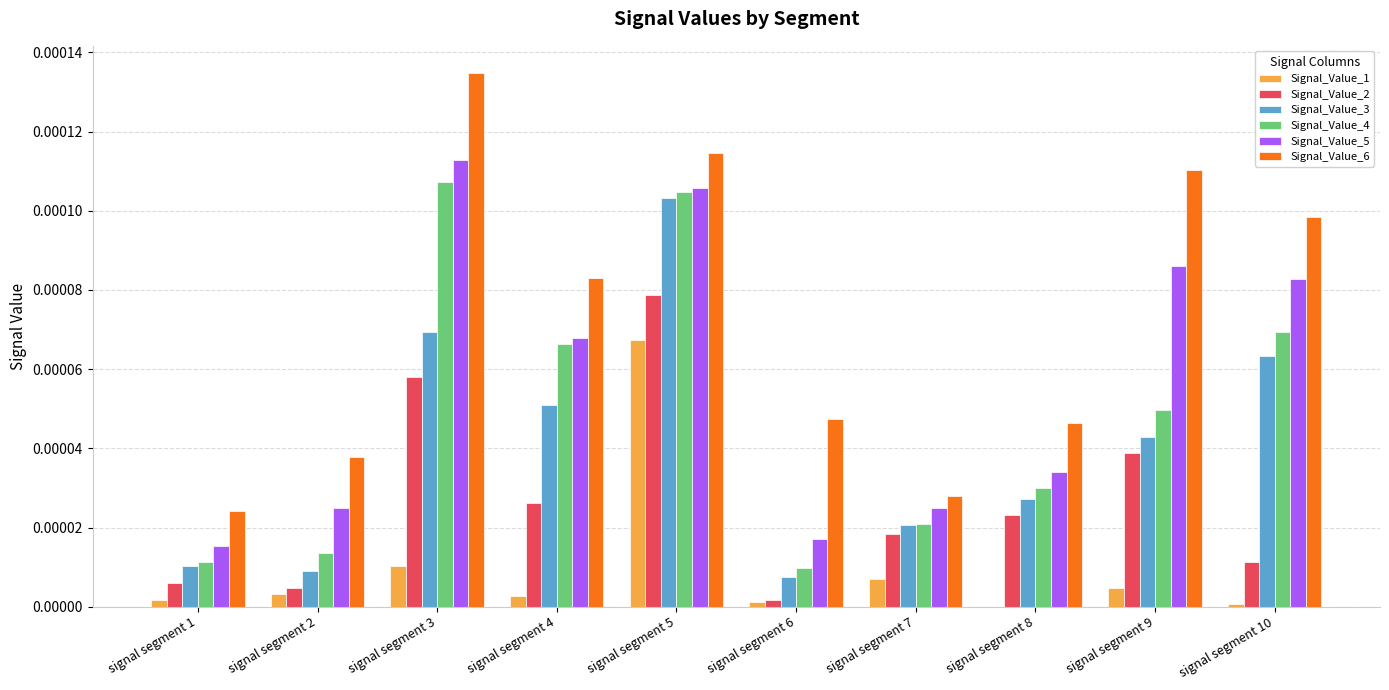

Is it true that Signal_Value_2 equals 0.0 at signal segment 6?

True